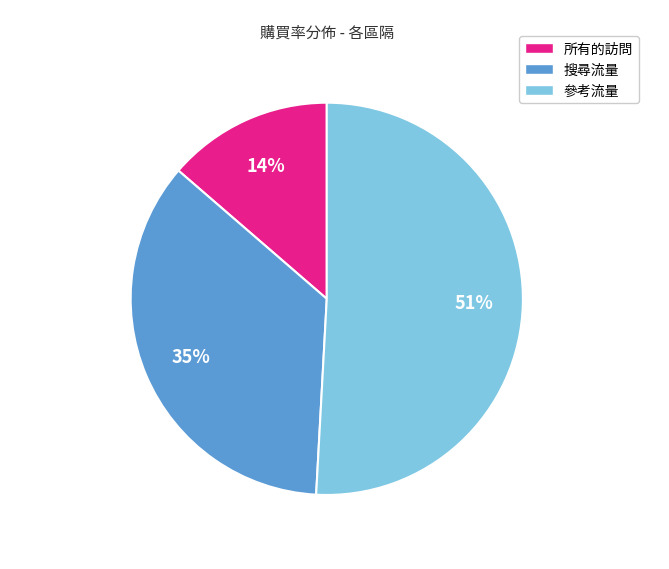

The 參考流量 slice represents 65% of the pie. True or false?

False